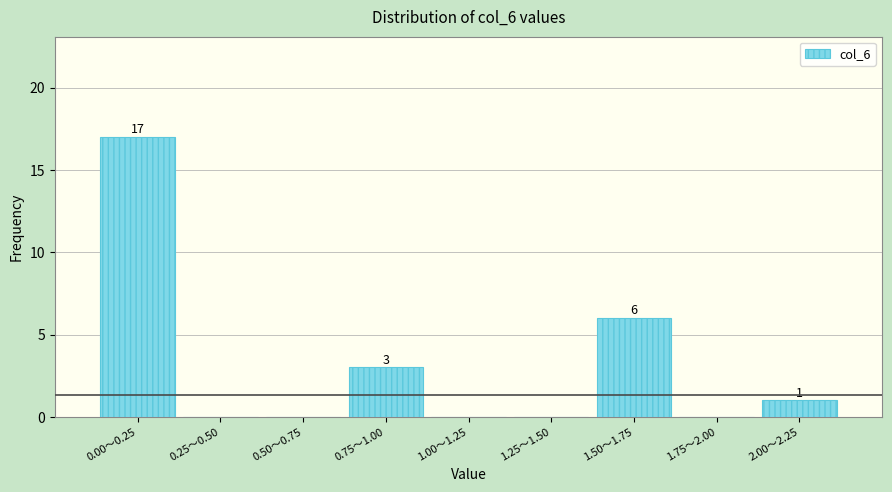

Reading left to right, extract all data points from this chart.

0.00～0.25=17	0.25～0.50=0	0.50～0.75=0	0.75～1.00=3	1.00～1.25=0	1.25～1.50=0	1.50～1.75=6	1.75～2.00=0	2.00～2.25=1